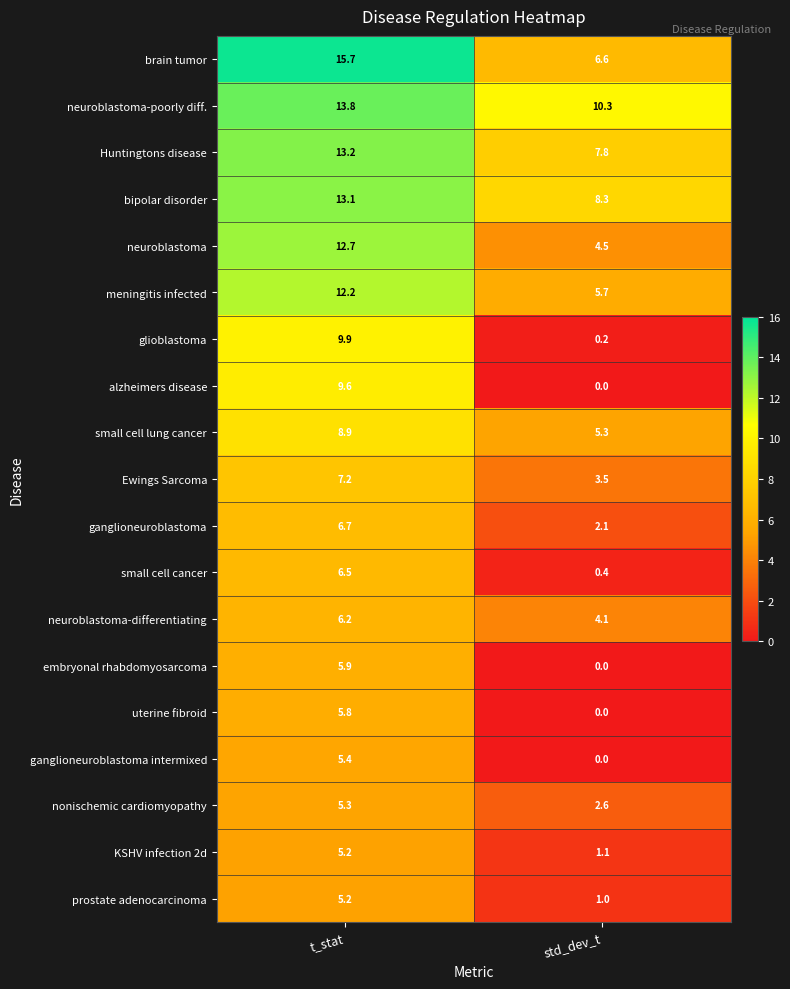

Rank the categories by prostate adenocarcinoma value from highest to lowest.

t_stat, std_dev_t